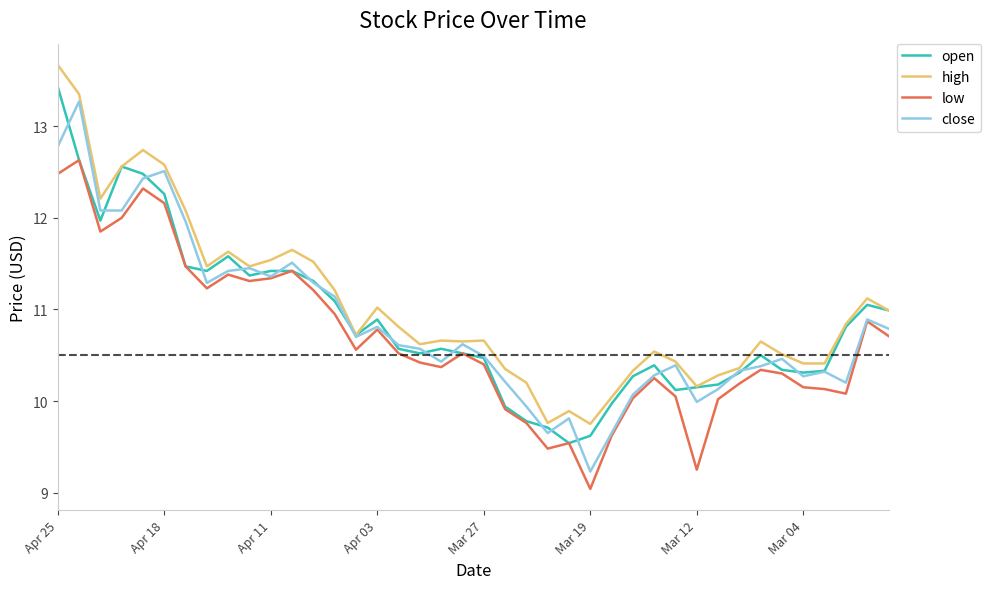

True or false: low and high intersect in this chart.

False